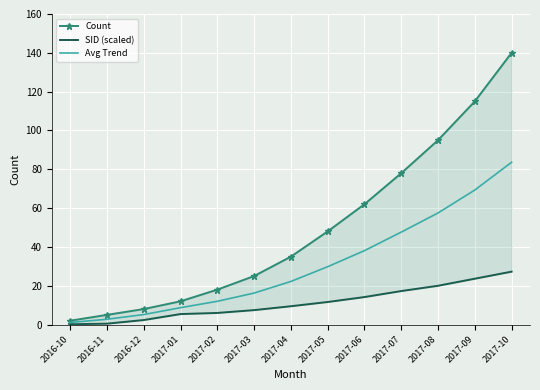

Is it true that Count equals 18.0 at 2017-02?

True